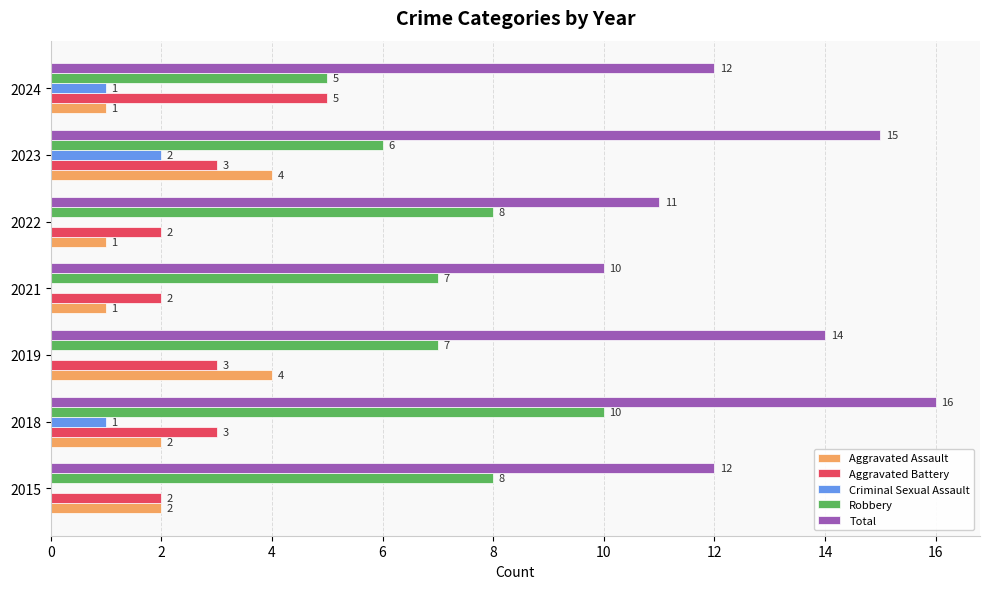

At which category is the sum across all series the highest?

2018